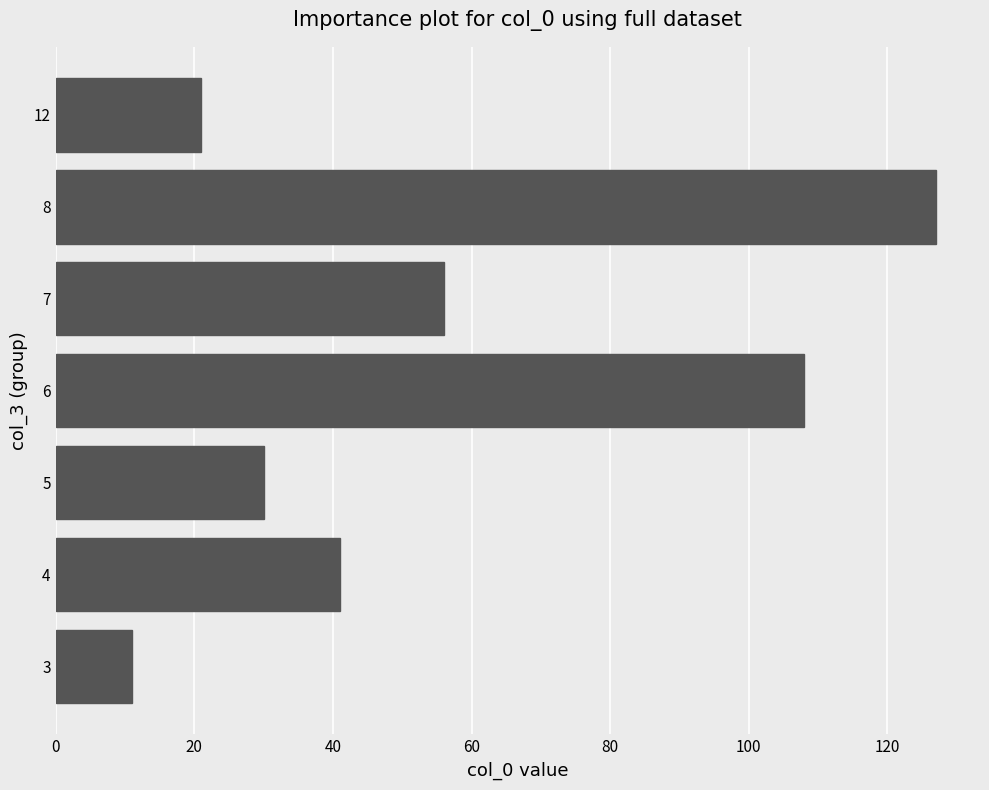

How many data points are less than 41?

3